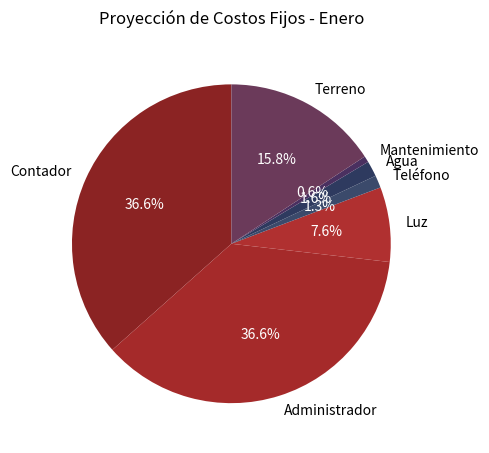

Which has a higher value, Teléfono or Mantenimiento?

Teléfono